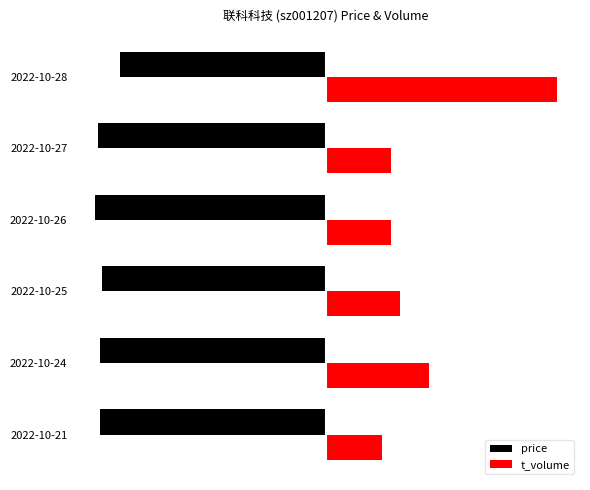

What are all the series names shown in the legend?

price, t_volume